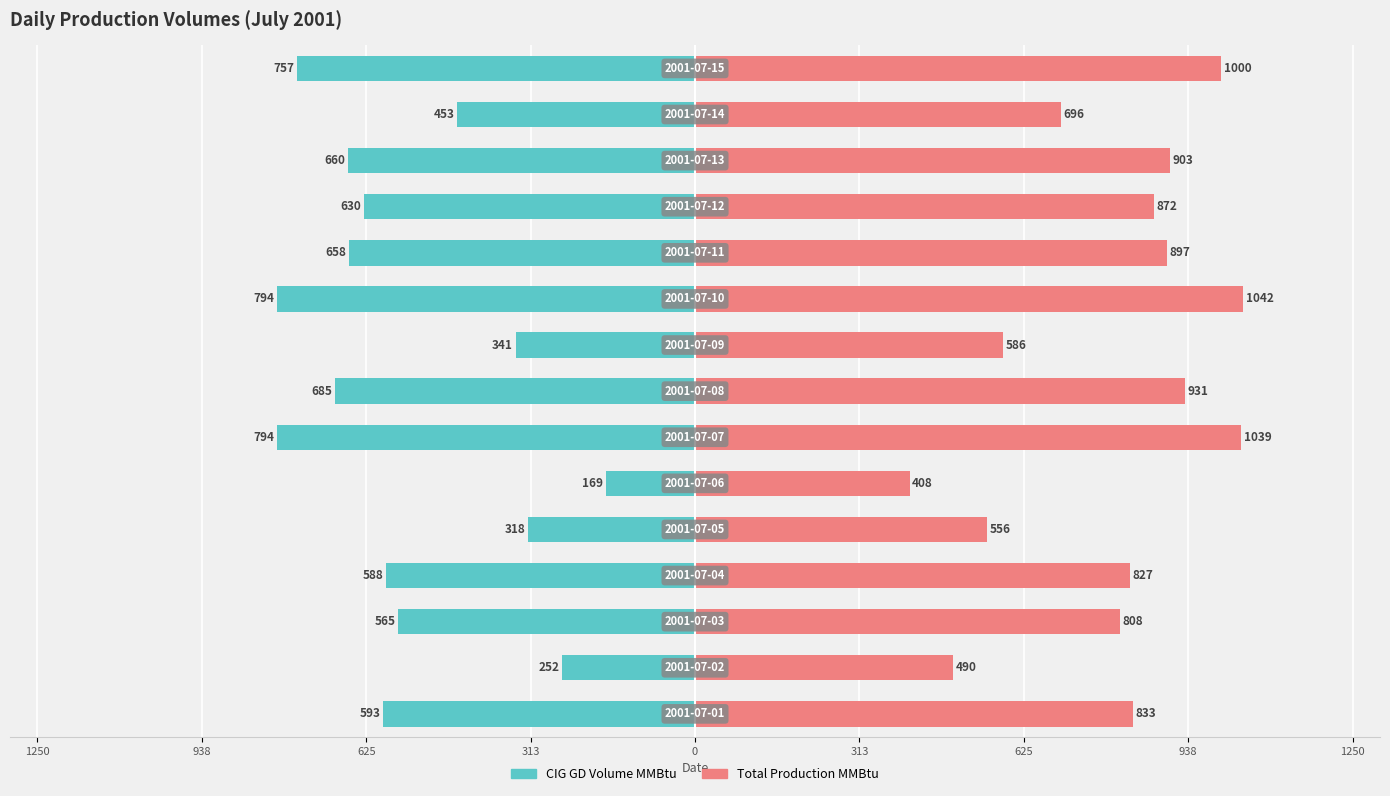

Rank the series by their average value, from highest to lowest.

Total Production MMBtu, CIG GD Volume MMBtu